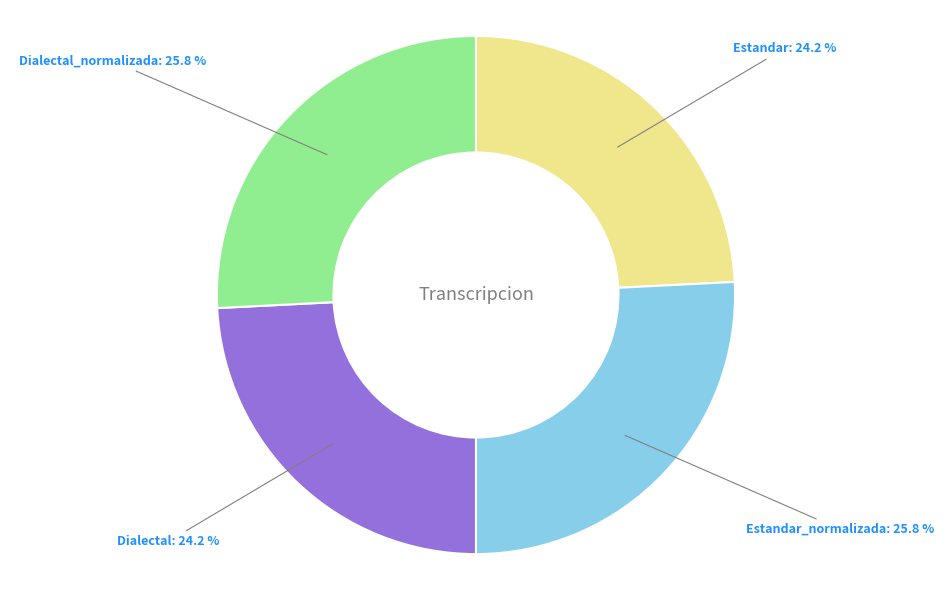

What is the total percentage of Estandar and Dialectal?

48.4%